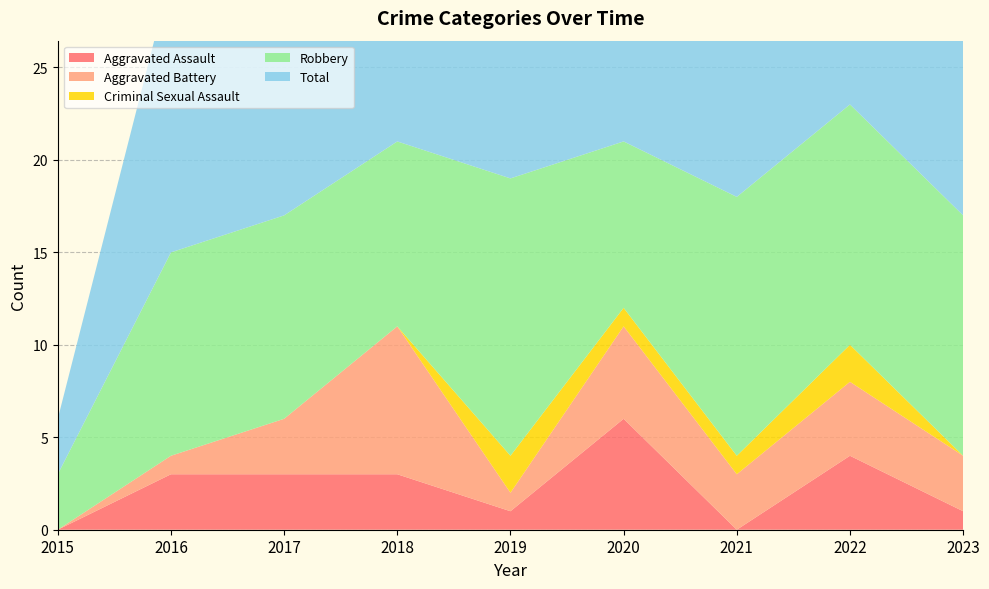

Reading left to right, transcribe all the data shown in this chart.

Aggravated Assault: 0	3	3	3	1	6	0	4	1
Aggravated Battery: 0	1	3	8	1	5	3	4	3
Criminal Sexual Assault: 0	0	0	0	2	1	1	2	0
Robbery: 3	11	11	10	15	9	14	13	13
Total: 3	15	17	21	20	21	18	23	17